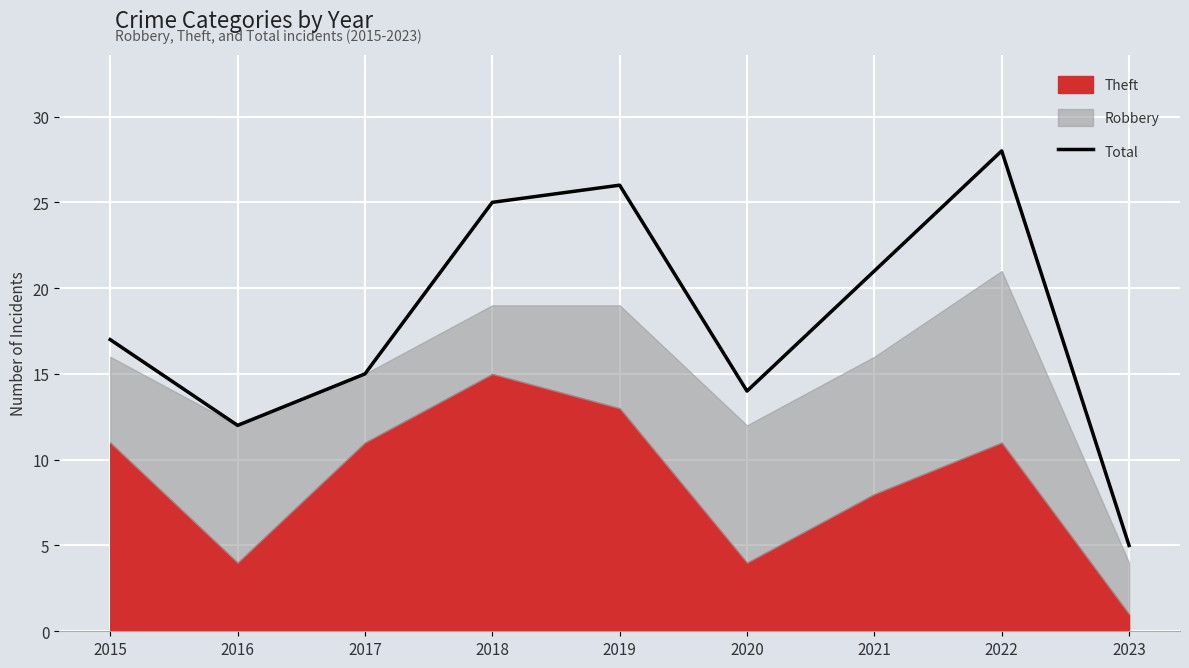

What is the change in value from 2022 to 2023?

-23